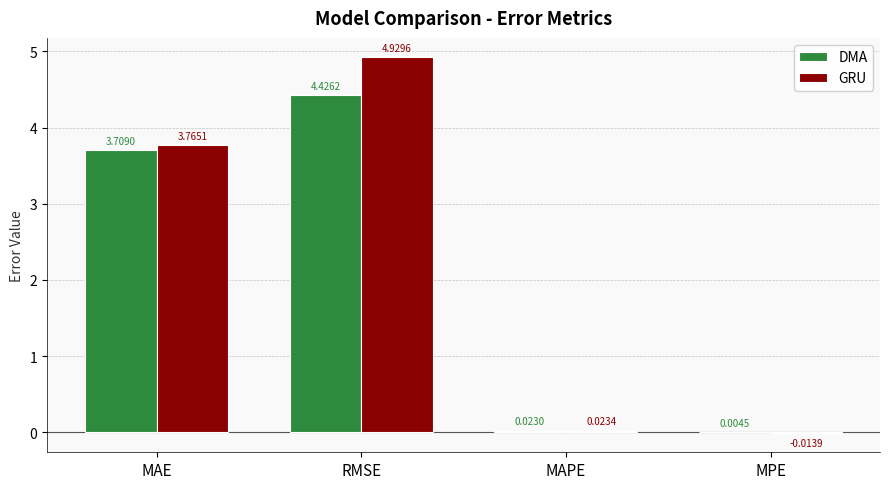

Which series changed the most between RMSE and MPE?

GRU